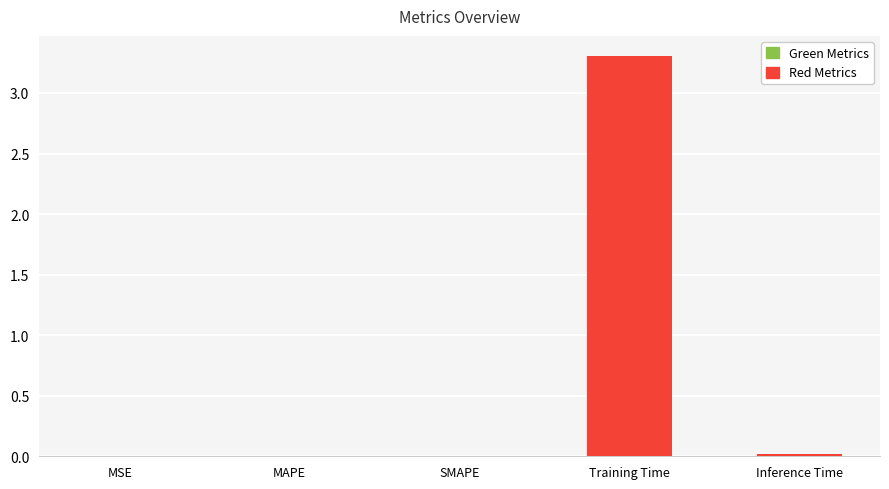

What is the difference between the values at Inference Time and Training Time?

3.3